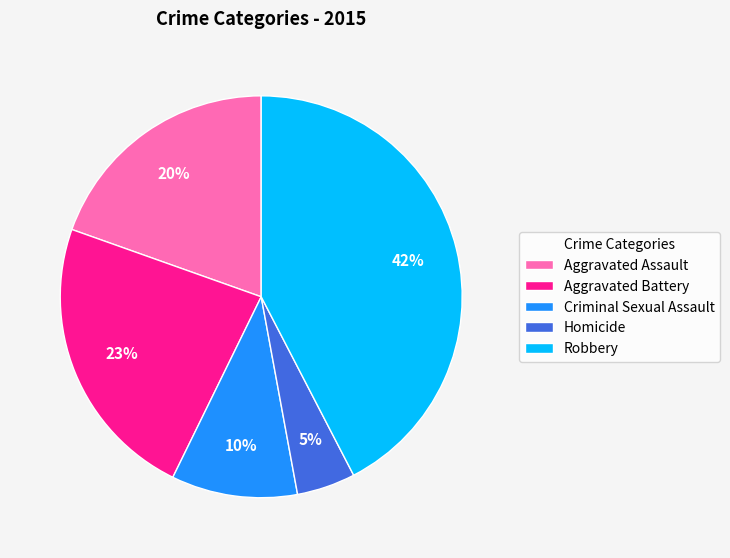

Which slice is the largest?

Robbery